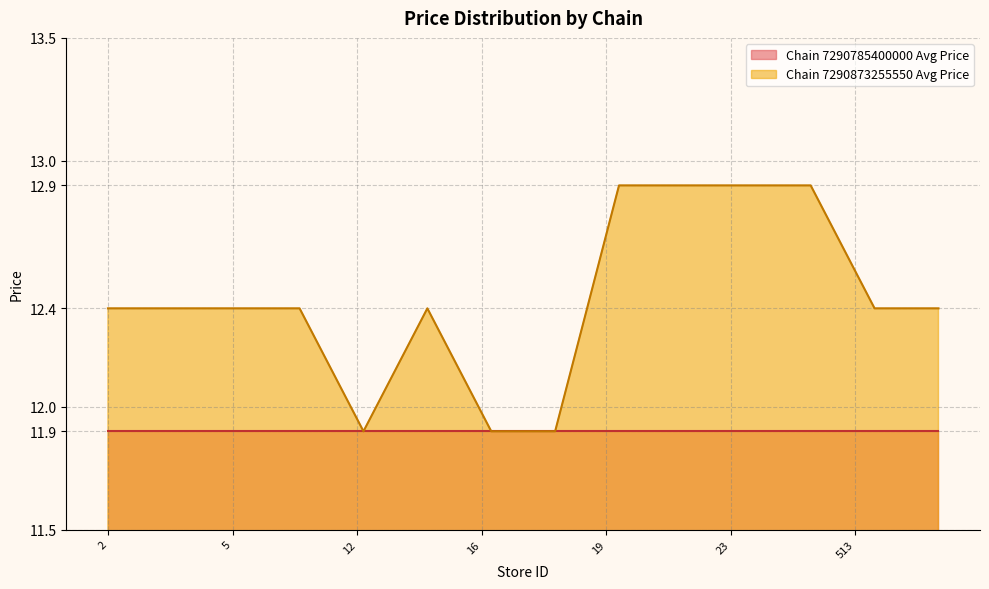

What is the minimum value for Chain 7290873255550 Avg Price?

11.9